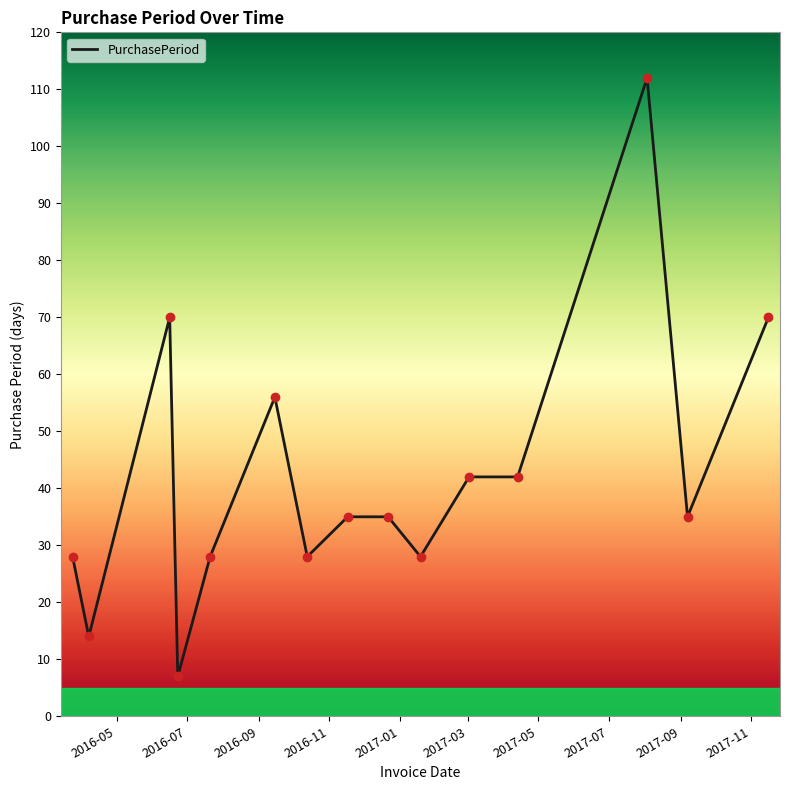

What is the smallest value displayed?

7